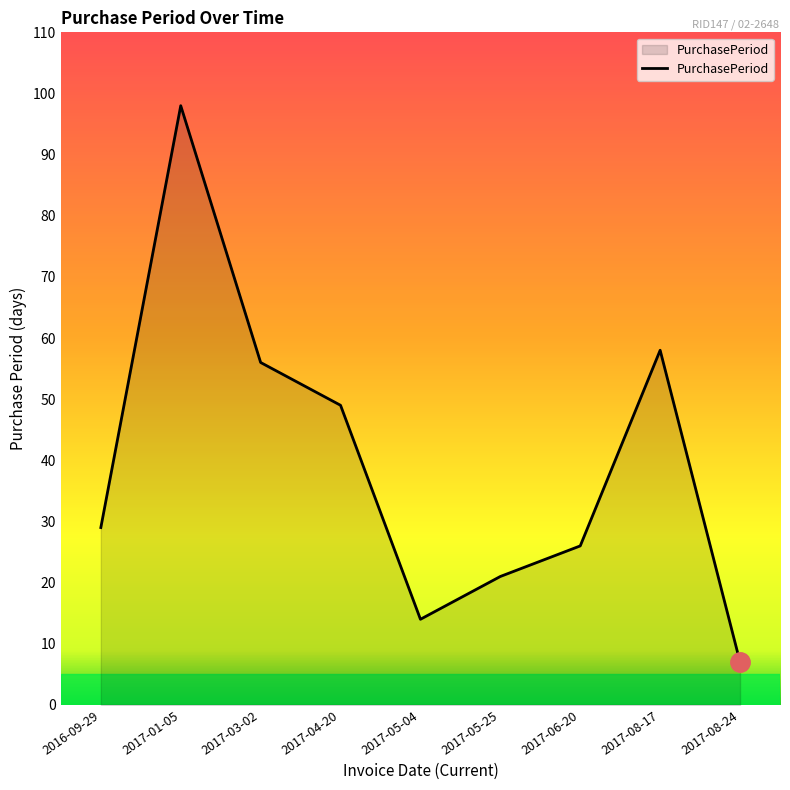

What is the difference between the maximum and minimum values?

91